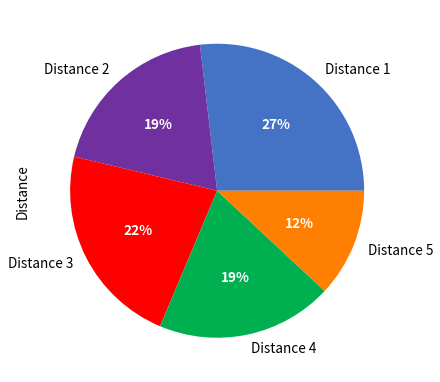

What is the ratio of the value at Distance 2 to the value at Distance 3?

0.9